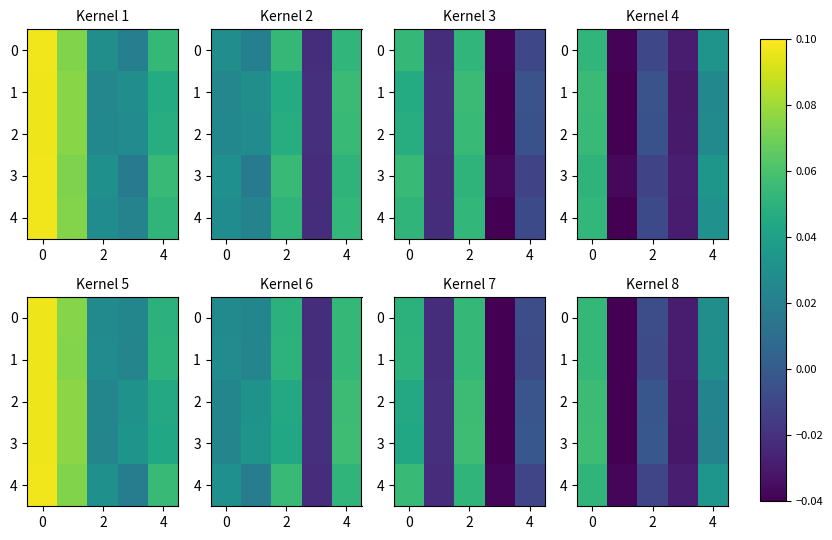

Where is 1 nearest to the value 0?

2